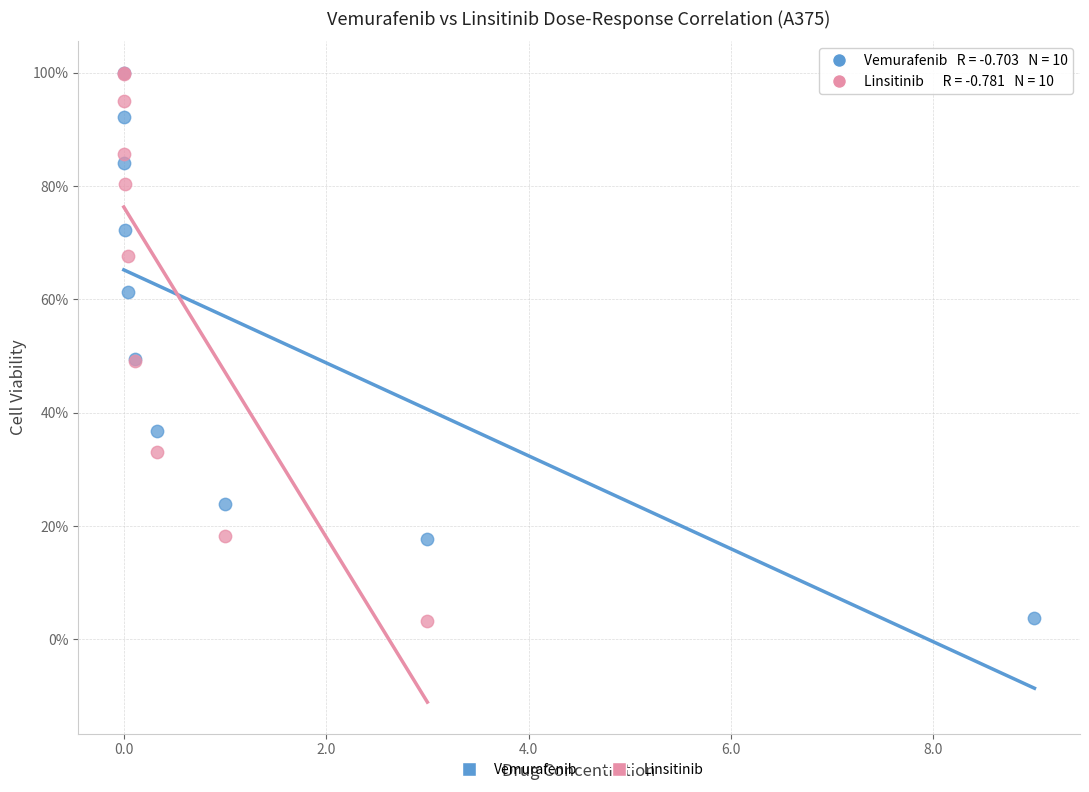

What are all the series names shown in the legend?

Vemurafenib, Linsitinib